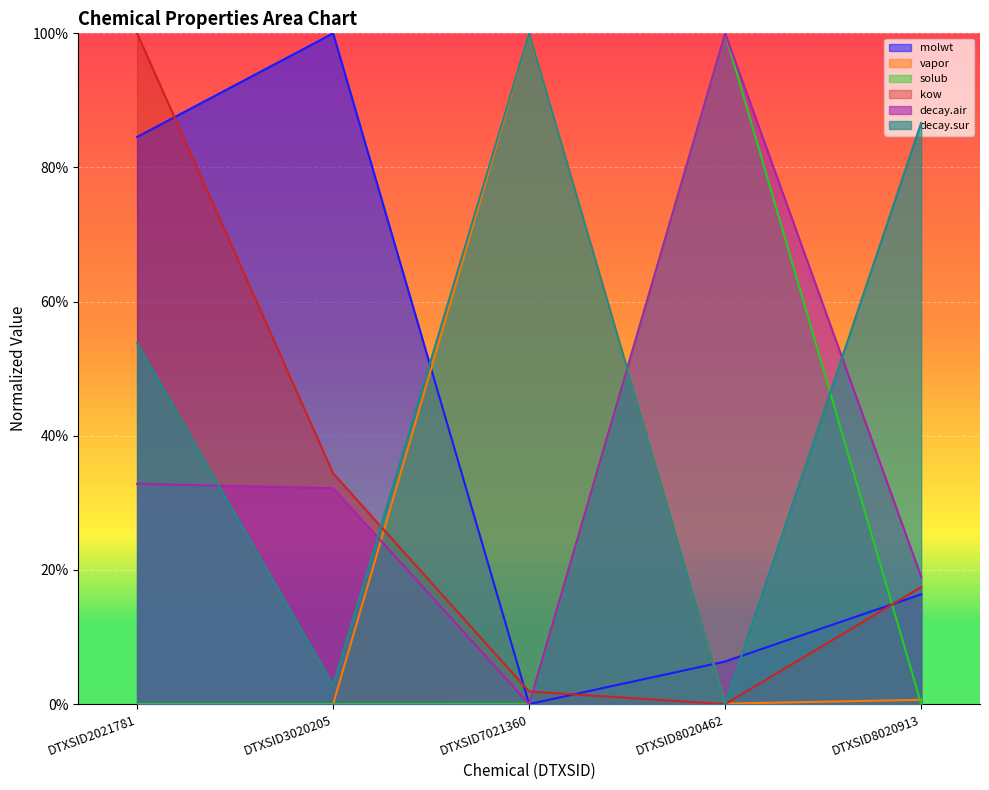

True or false: decay.sur has a value of 1.0 at DTXSID7021360.

True